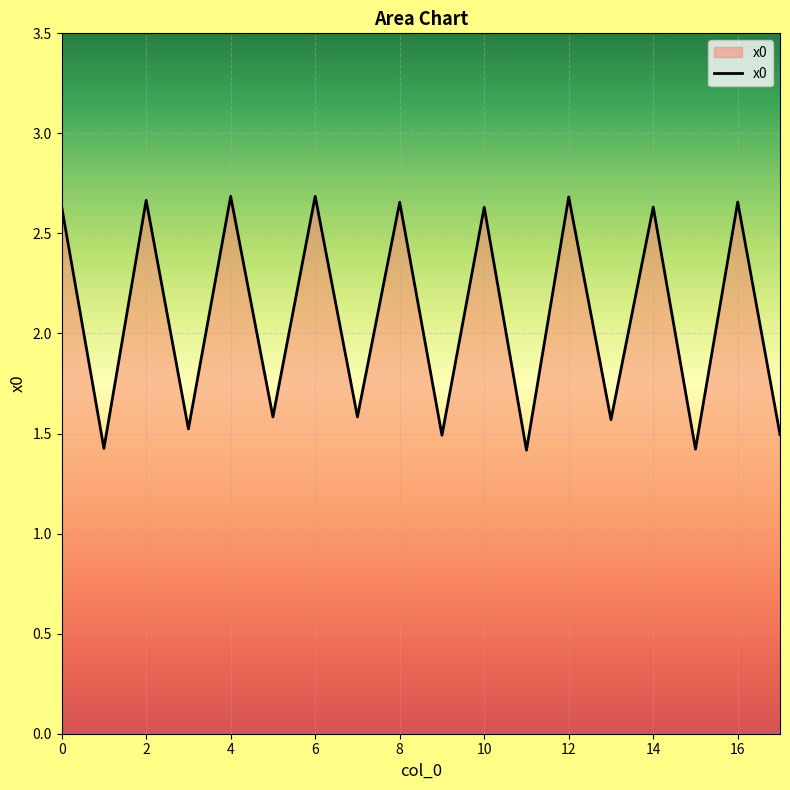

What is the difference between the maximum and minimum values?

1.3